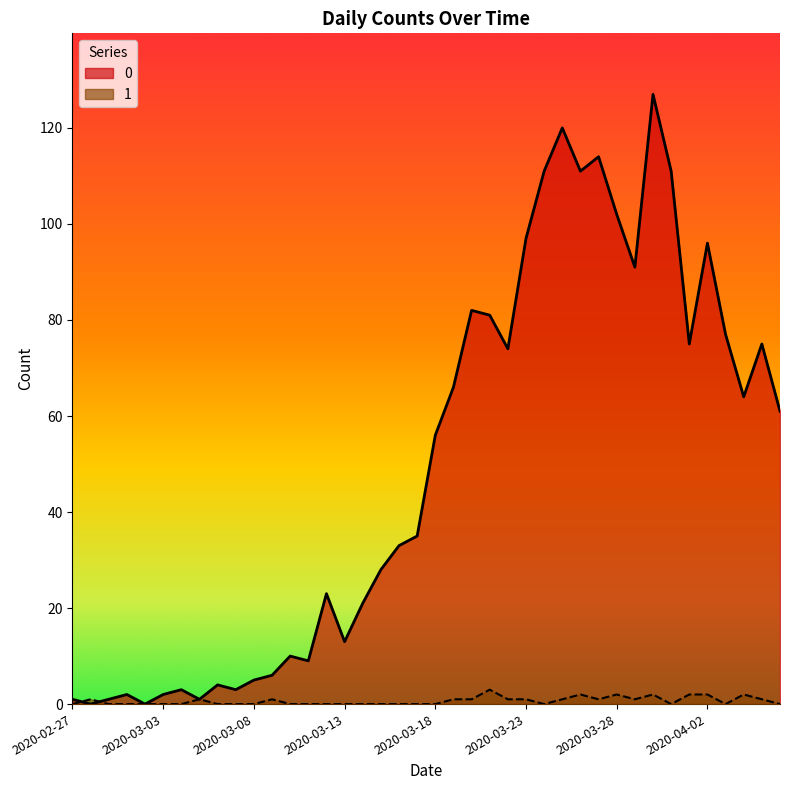

What is the sum of the 0 values at 2020-03-24 and 2020-03-14?

132